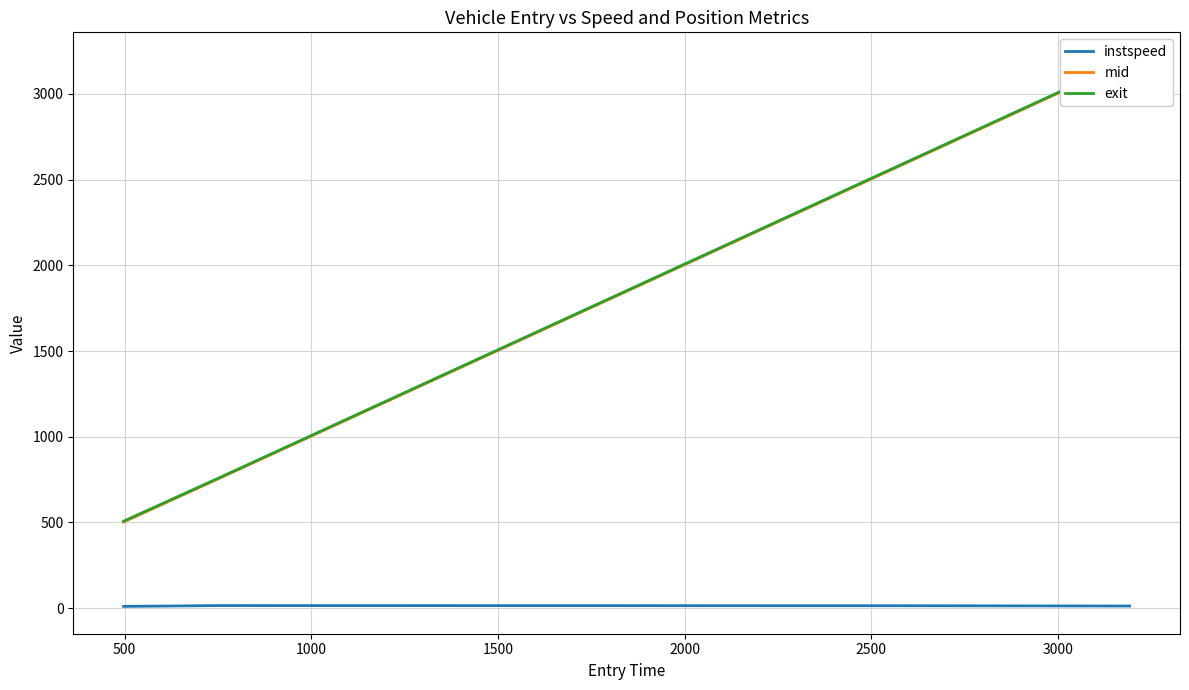

What is the minimum value for exit?

506.9